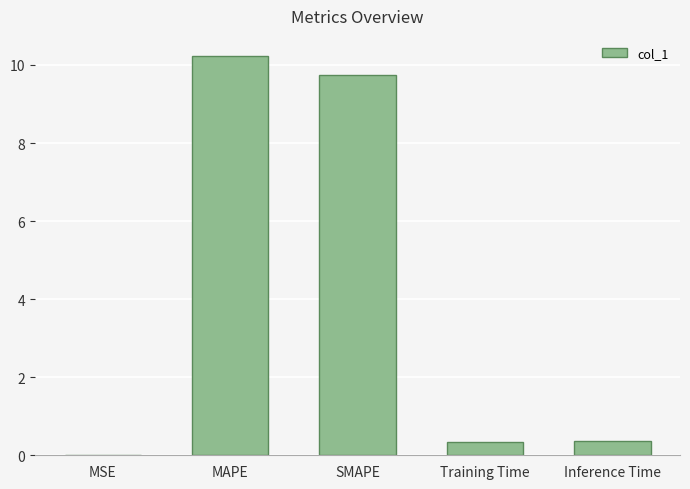

Which category has the highest value across all series?

MAPE